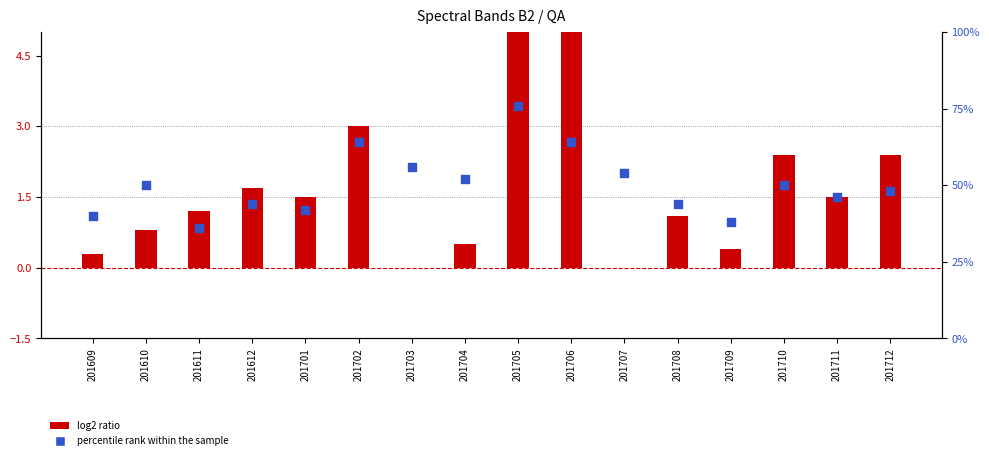

At which category is the sum across all series the highest?

201705